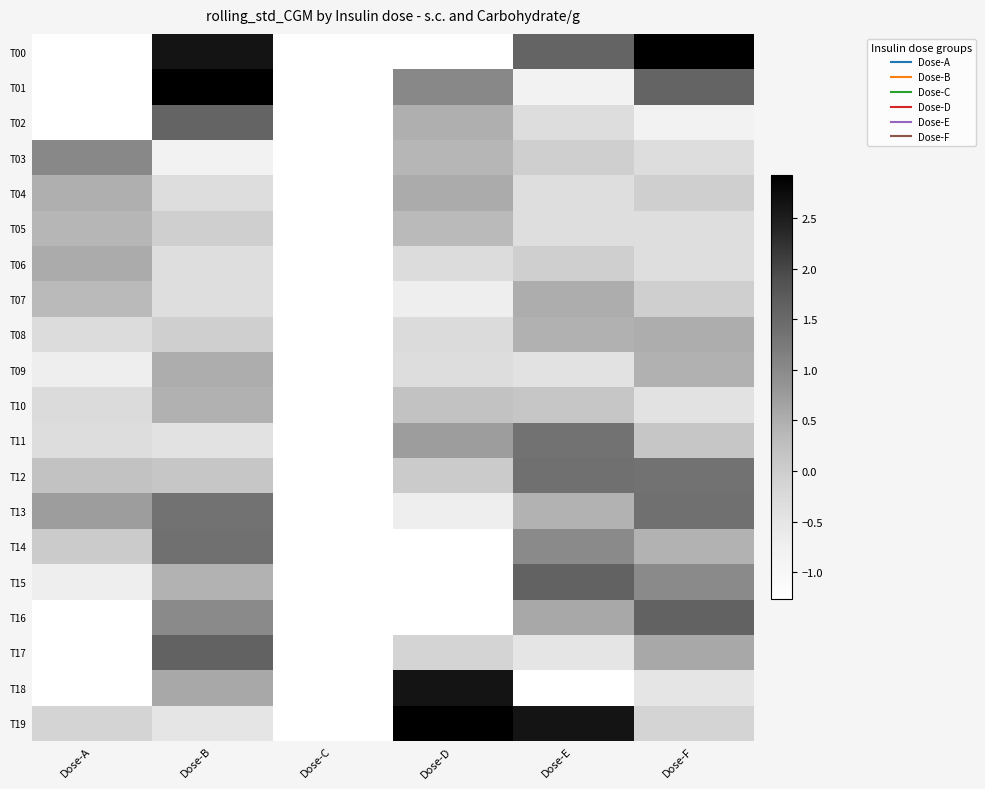

Which series changed the most between Dose-C and Dose-E?

T19